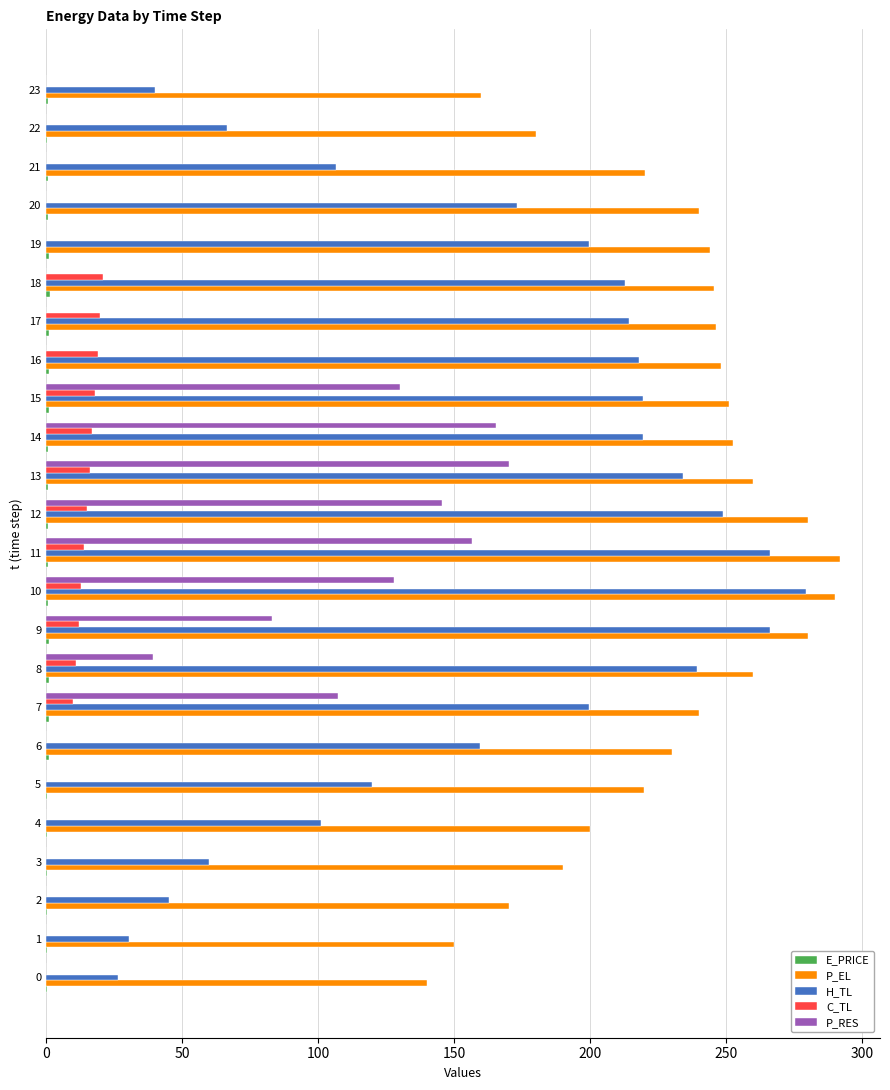

What is the sum of all P_EL values?

5489.6